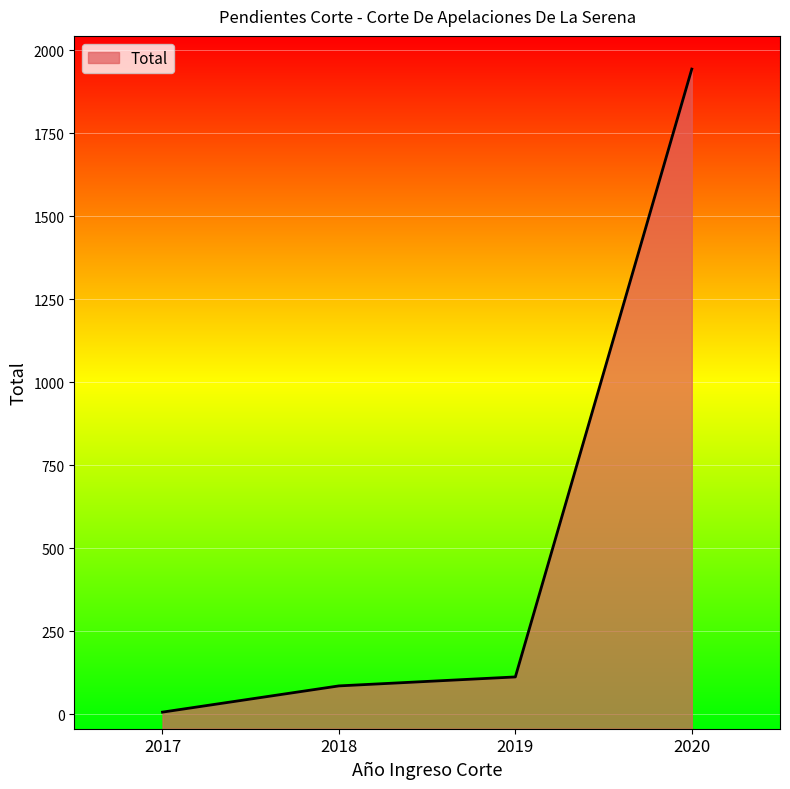

Approximately how many times larger is the value at 2020 compared to 2018?

22.9